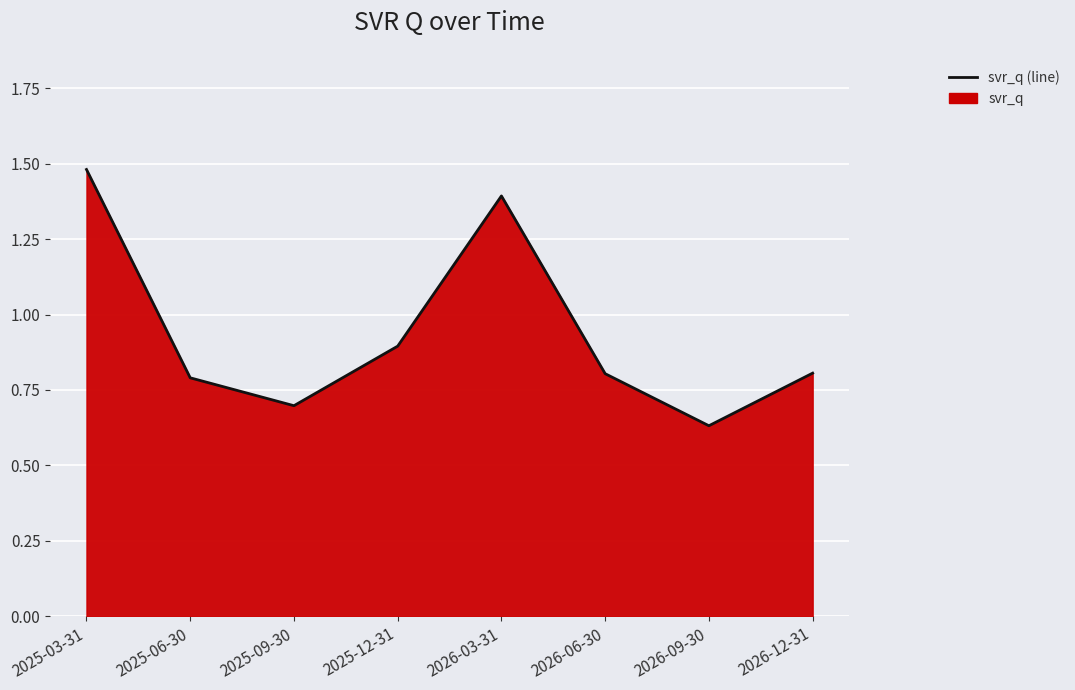

How many lines are shown in the chart?

1